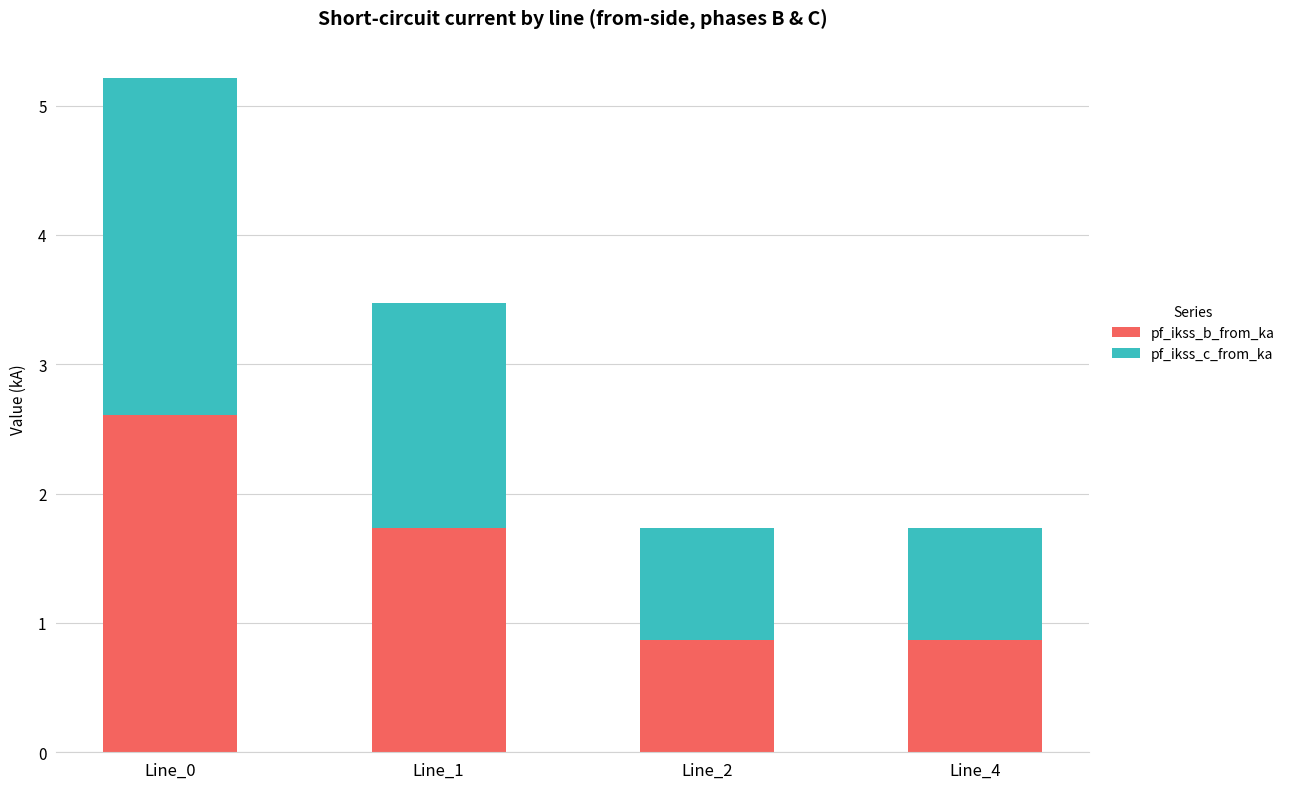

Reading right to left, transcribe the values for pf_ikss_b_from_ka.

Line_4=0.9	Line_2=0.9	Line_1=1.7	Line_0=2.6